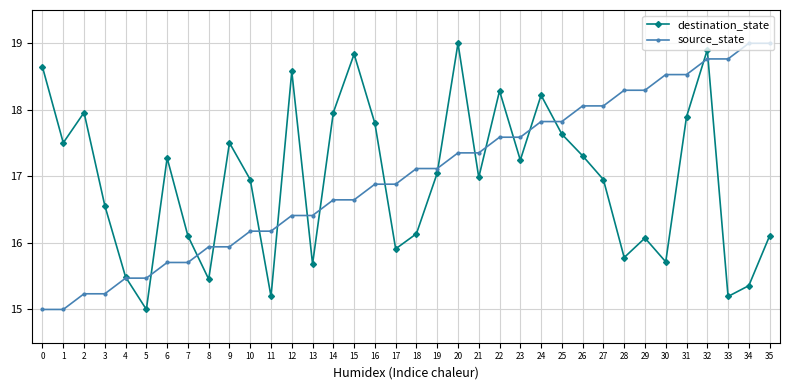

At how many categories does at least one series exceed 15?

36